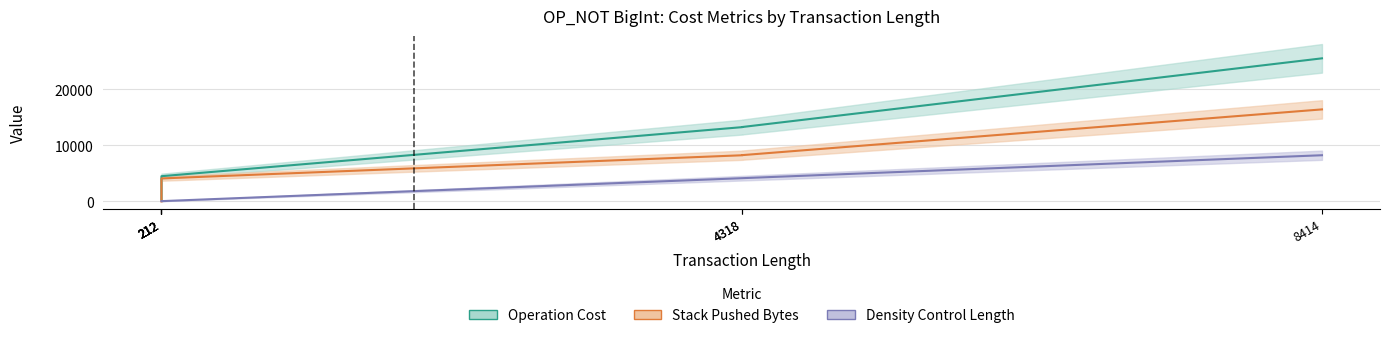

What is the average value of the Density Control Length series?

2093